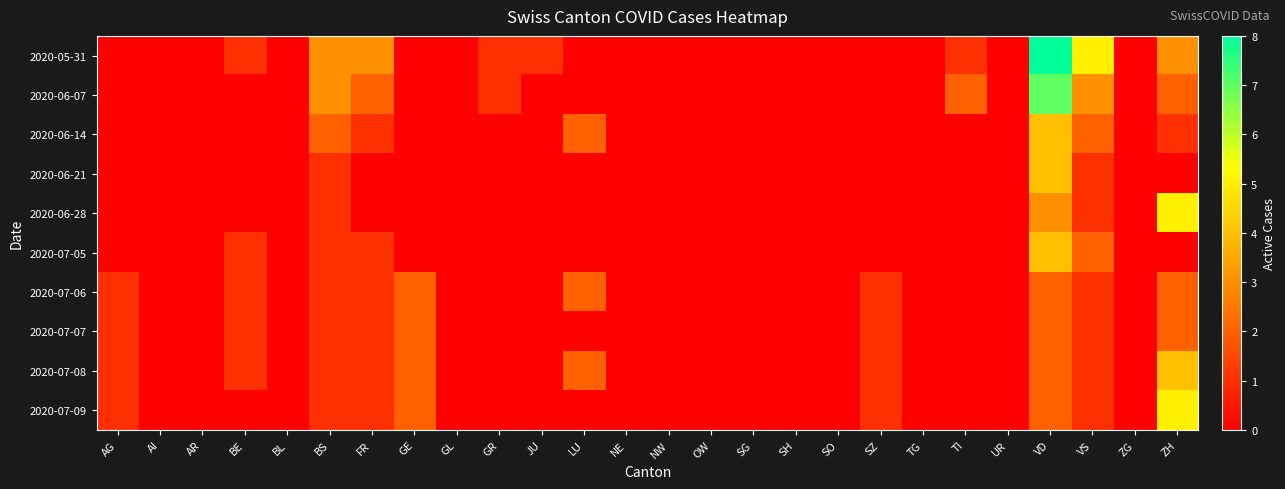

Reading left to right, what are all the values shown in this chart?

2020-05-31: AG=0	AI=0	AR=0	BE=1	BL=0	BS=3	FR=3	GE=0	GL=0	GR=1	JU=1	LU=0	NE=0	NW=0	OW=0	SG=0	SH=0	SO=0	SZ=0	TG=0	TI=1	UR=0	VD=8	VS=5	ZG=0	ZH=3
2020-06-07: AG=0	AI=0	AR=0	BE=0	BL=0	BS=3	FR=2	GE=0	GL=0	GR=1	JU=0	LU=0	NE=0	NW=0	OW=0	SG=0	SH=0	SO=0	SZ=0	TG=0	TI=2	UR=0	VD=7	VS=3	ZG=0	ZH=2
2020-06-14: AG=0	AI=0	AR=0	BE=0	BL=0	BS=2	FR=1	GE=0	GL=0	GR=0	JU=0	LU=2	NE=0	NW=0	OW=0	SG=0	SH=0	SO=0	SZ=0	TG=0	TI=0	UR=0	VD=4	VS=2	ZG=0	ZH=1
2020-06-21: AG=0	AI=0	AR=0	BE=0	BL=0	BS=1	FR=0	GE=0	GL=0	GR=0	JU=0	LU=0	NE=0	NW=0	OW=0	SG=0	SH=0	SO=0	SZ=0	TG=0	TI=0	UR=0	VD=4	VS=1	ZG=0	ZH=0
2020-06-28: AG=0	AI=0	AR=0	BE=0	BL=0	BS=1	FR=0	GE=0	GL=0	GR=0	JU=0	LU=0	NE=0	NW=0	OW=0	SG=0	SH=0	SO=0	SZ=0	TG=0	TI=0	UR=0	VD=3	VS=1	ZG=0	ZH=5
2020-07-05: AG=0	AI=0	AR=0	BE=1	BL=0	BS=1	FR=1	GE=0	GL=0	GR=0	JU=0	LU=0	NE=0	NW=0	OW=0	SG=0	SH=0	SO=0	SZ=0	TG=0	TI=0	UR=0	VD=4	VS=2	ZG=0	ZH=0
2020-07-06: AG=1	AI=0	AR=0	BE=1	BL=0	BS=1	FR=1	GE=2	GL=0	GR=0	JU=0	LU=2	NE=0	NW=0	OW=0	SG=0	SH=0	SO=0	SZ=1	TG=0	TI=0	UR=0	VD=2	VS=1	ZG=0	ZH=2
2020-07-07: AG=1	AI=0	AR=0	BE=1	BL=0	BS=1	FR=1	GE=2	GL=0	GR=0	JU=0	LU=0	NE=0	NW=0	OW=0	SG=0	SH=0	SO=0	SZ=1	TG=0	TI=0	UR=0	VD=2	VS=1	ZG=0	ZH=2
2020-07-08: AG=1	AI=0	AR=0	BE=1	BL=0	BS=1	FR=1	GE=2	GL=0	GR=0	JU=0	LU=2	NE=0	NW=0	OW=0	SG=0	SH=0	SO=0	SZ=1	TG=0	TI=0	UR=0	VD=2	VS=1	ZG=0	ZH=4
2020-07-09: AG=1	AI=0	AR=0	BE=0	BL=0	BS=1	FR=1	GE=2	GL=0	GR=0	JU=0	LU=0	NE=0	NW=0	OW=0	SG=0	SH=0	SO=0	SZ=1	TG=0	TI=0	UR=0	VD=2	VS=1	ZG=0	ZH=5